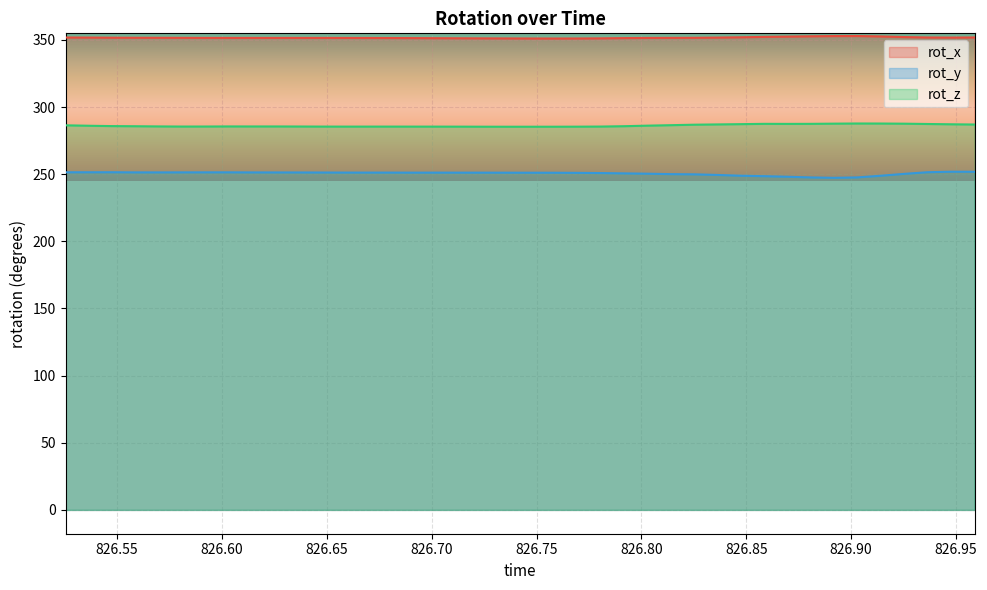

Which has a higher value, 826.6362 or 826.8031?

826.6362